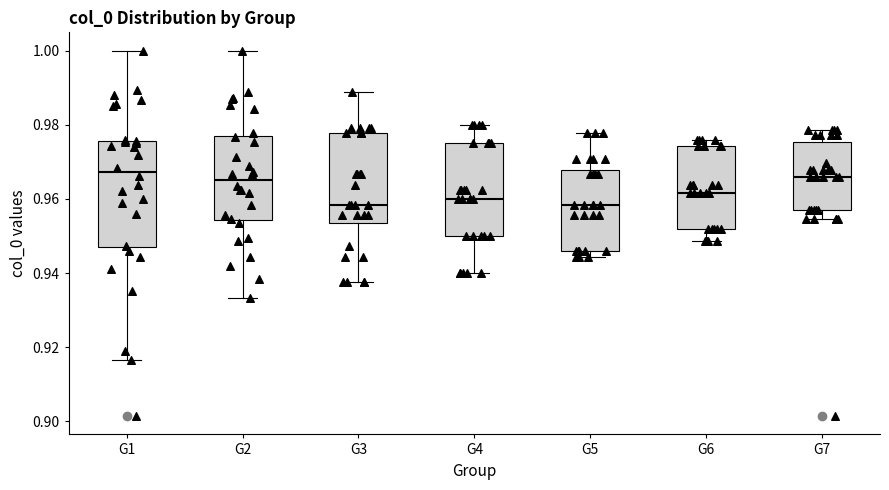

Where does the median line of the box for G2 sit on the y-axis? The values are not printed on the chart, so give them approximately, as read against the axis.

0.966